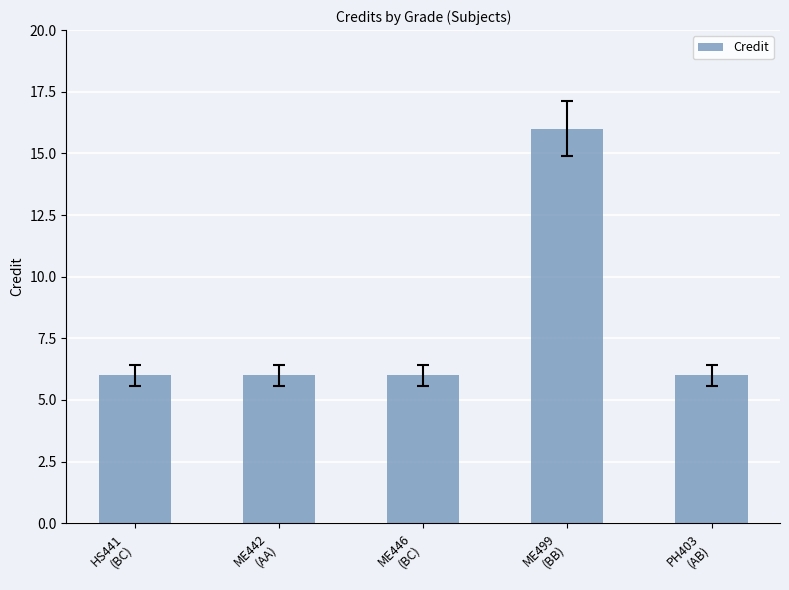

What is the average value?

8